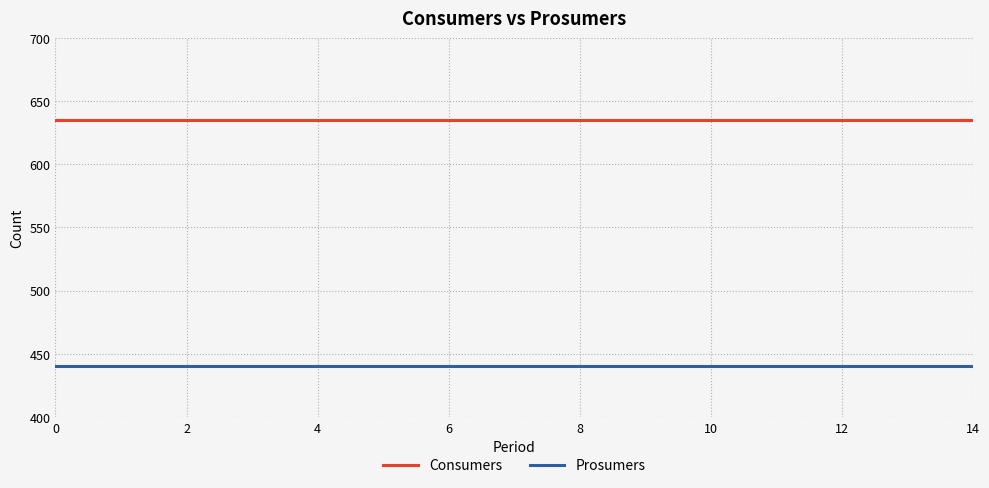

What is the maximum value shown in the chart?

635